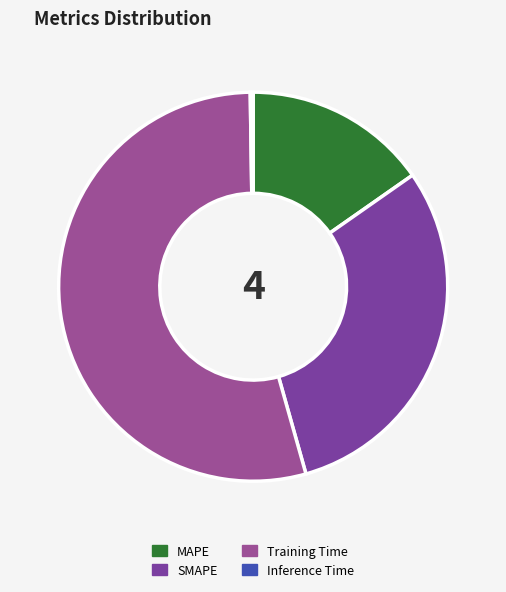

What is the largest slice in the pie chart?

Training Time